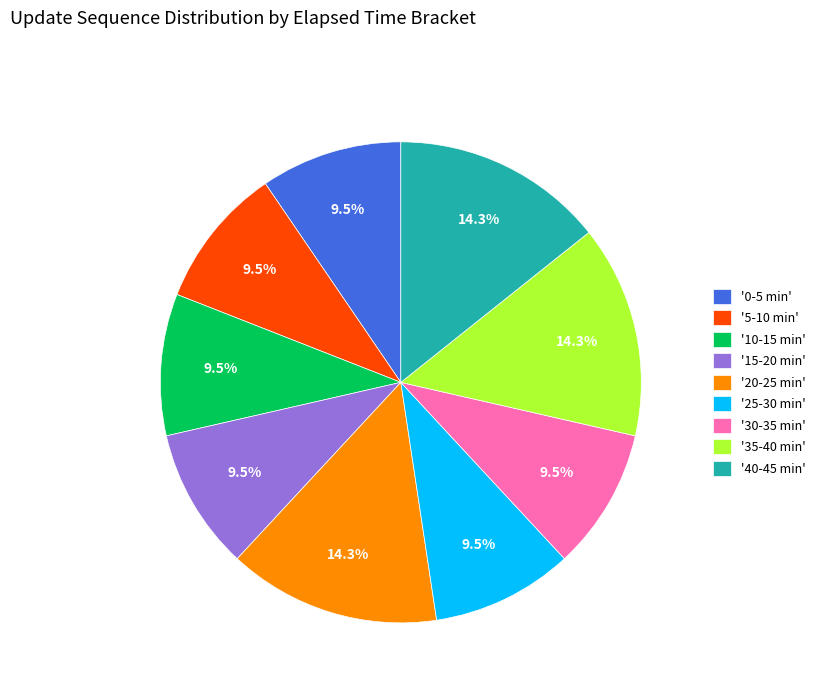

Does any single category account for the majority?

No